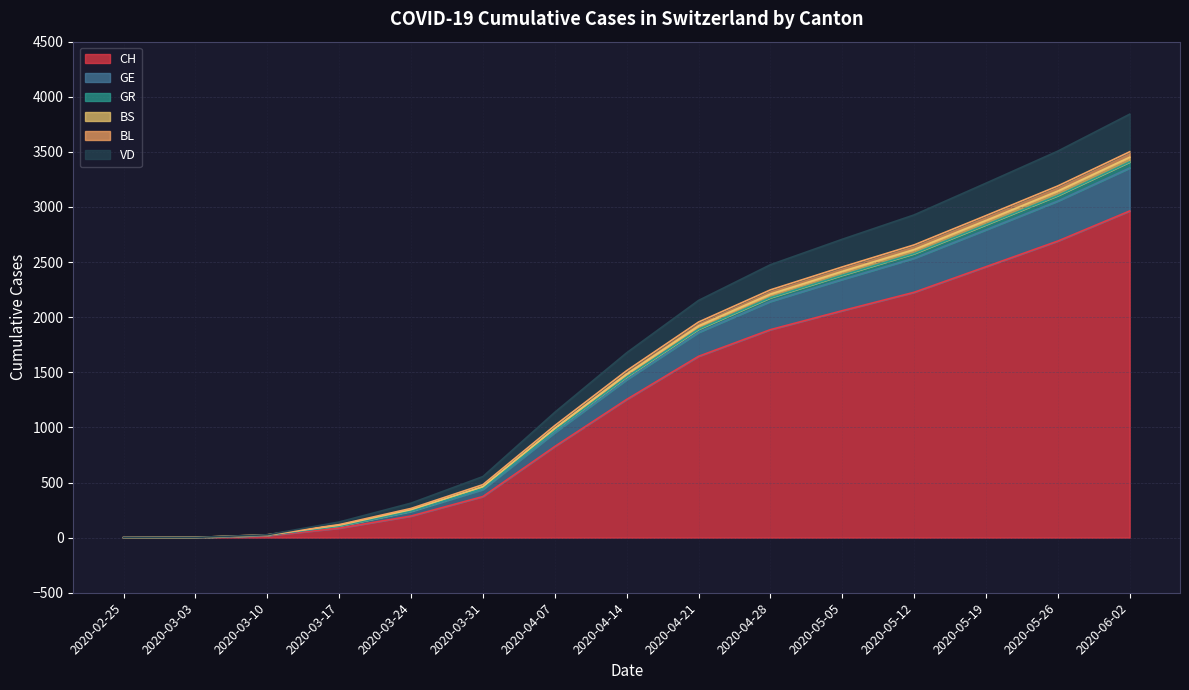

Does the chart have visible grid lines?

Yes